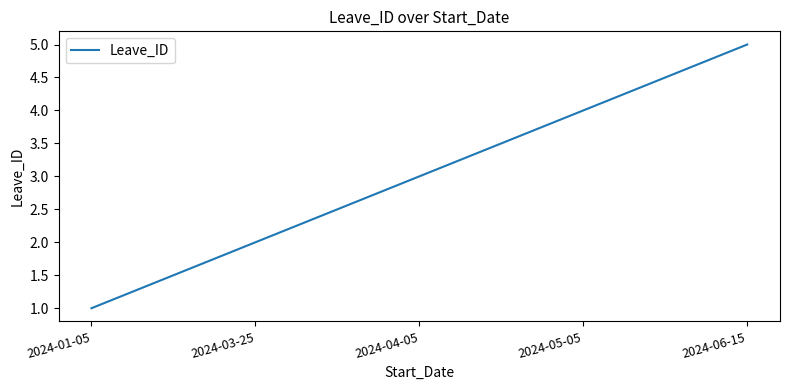

At which label is the value closest to 3?

2024-04-05